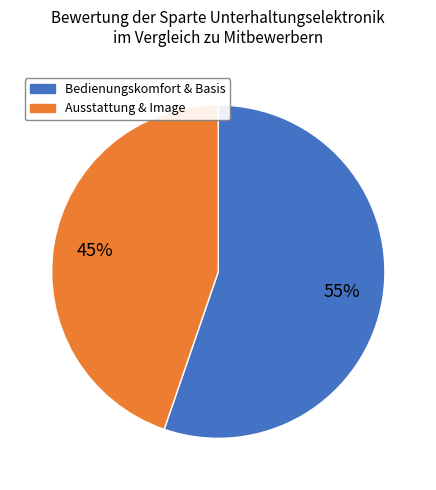

What is the ratio of the value at Ausstattung & Image to the value at Bedienungskomfort & Basis?

0.8